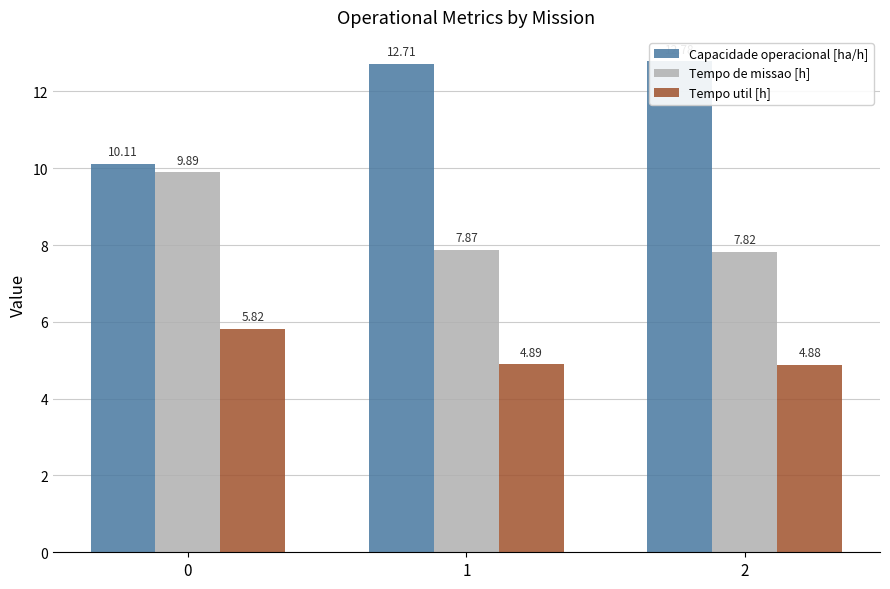

Reading right to left, extract all data points from this chart.

Capacidade operacional [ha/h]: 12.8	12.7	10.1
Tempo de missao [h]: 7.8	7.9	9.9
Tempo util [h]: 4.9	4.9	5.8